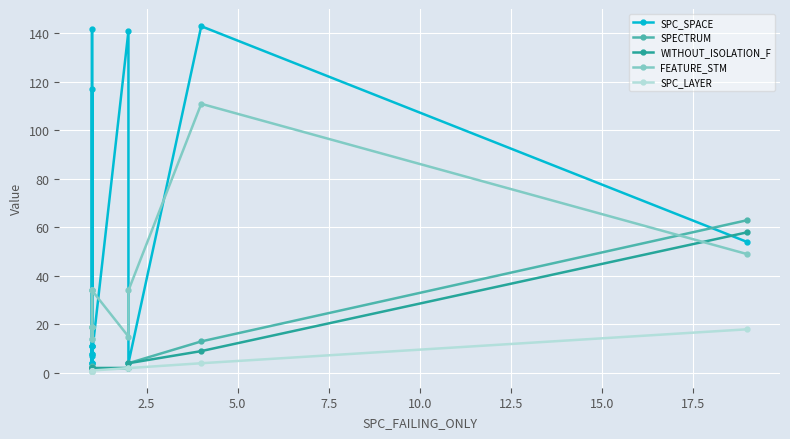

Which series has the largest total across all categories?

SPC_SPACE